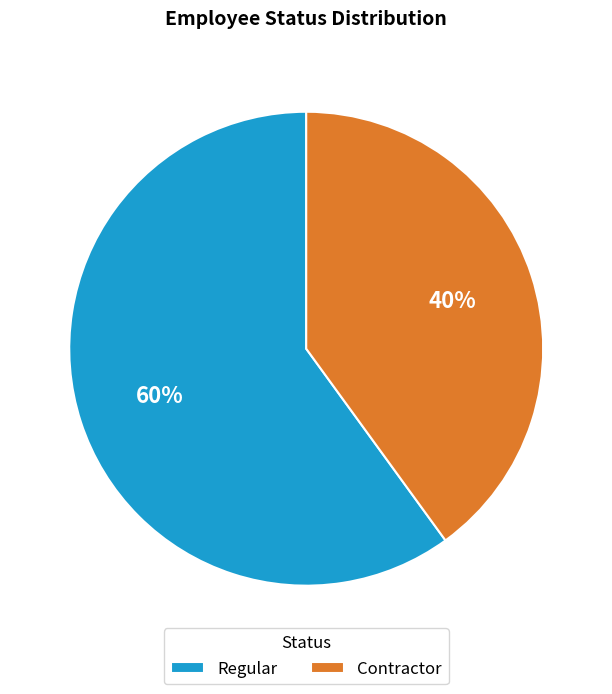

To the nearest percent, what percentage of the pie is Regular?

60%